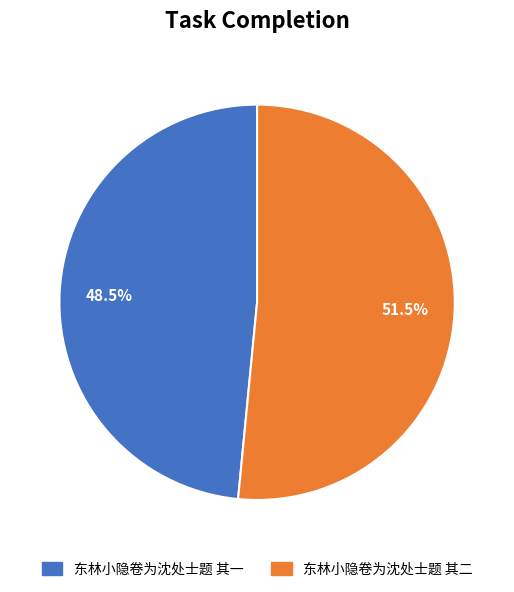

The 东林小隐卷为沈处士题 其二 slice represents 62% of the pie. True or false?

False